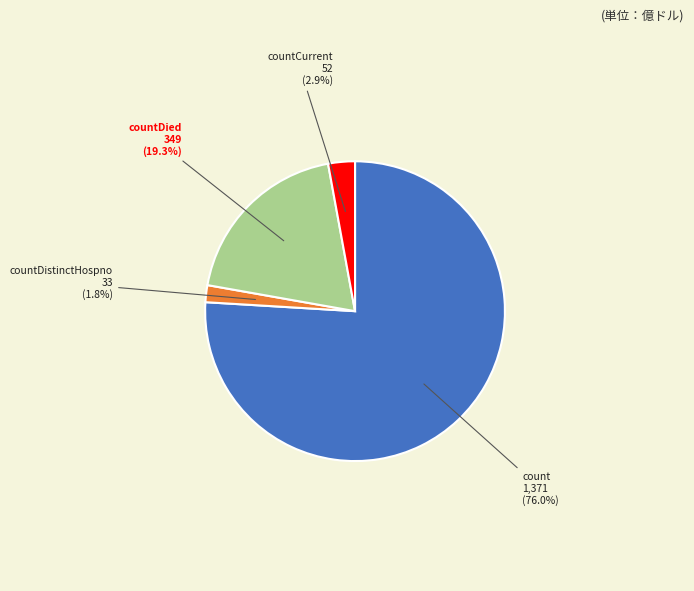

To the nearest percent, what is the average slice percentage?

25%